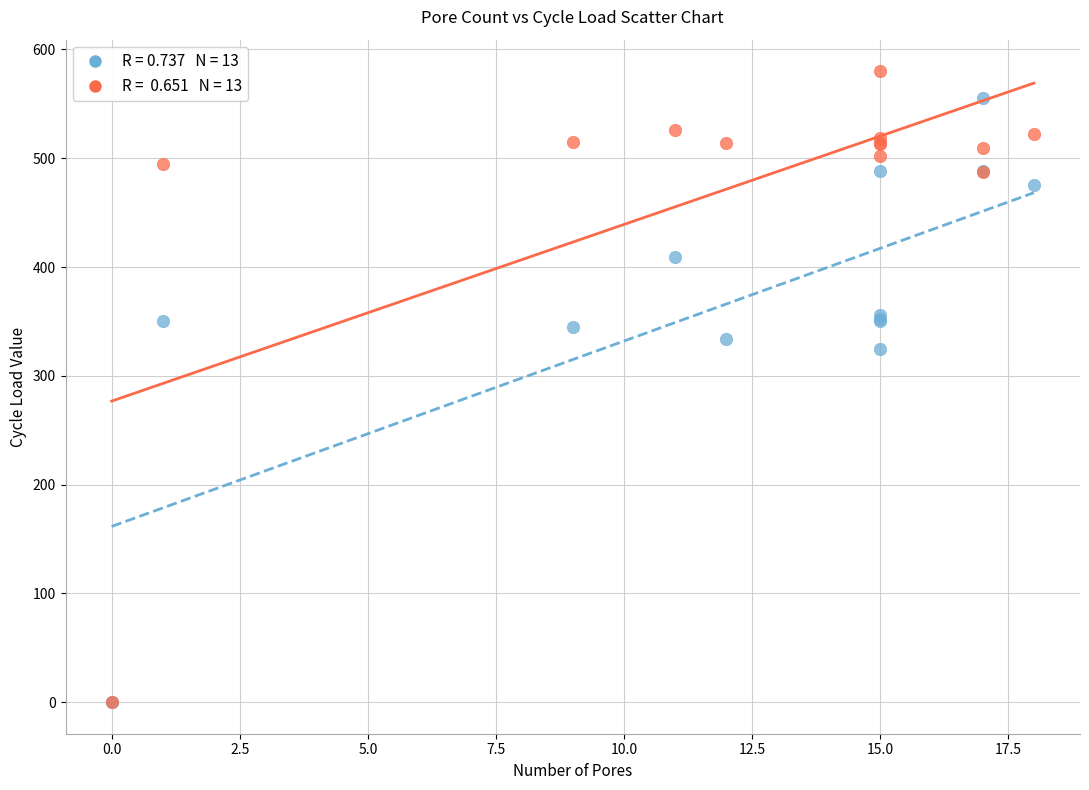

Across all series, what Y value is closest to 290?

325